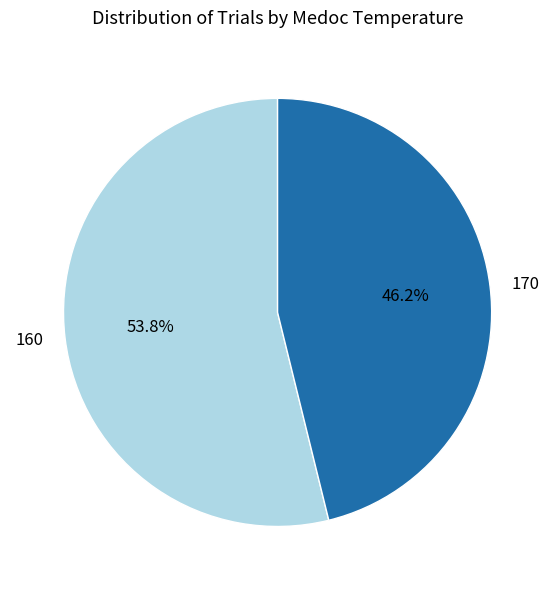

What is the smallest slice in the pie chart?

170